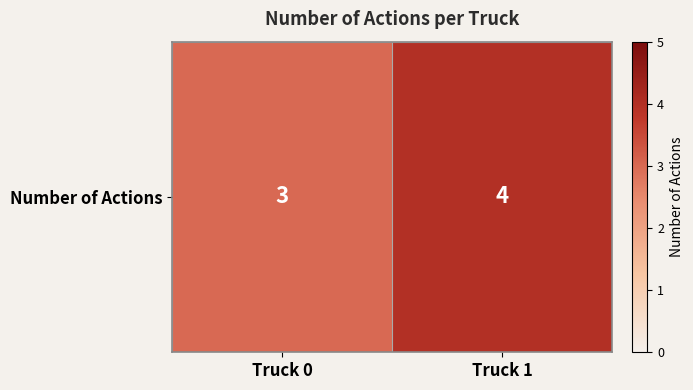

How many values are below 4?

1